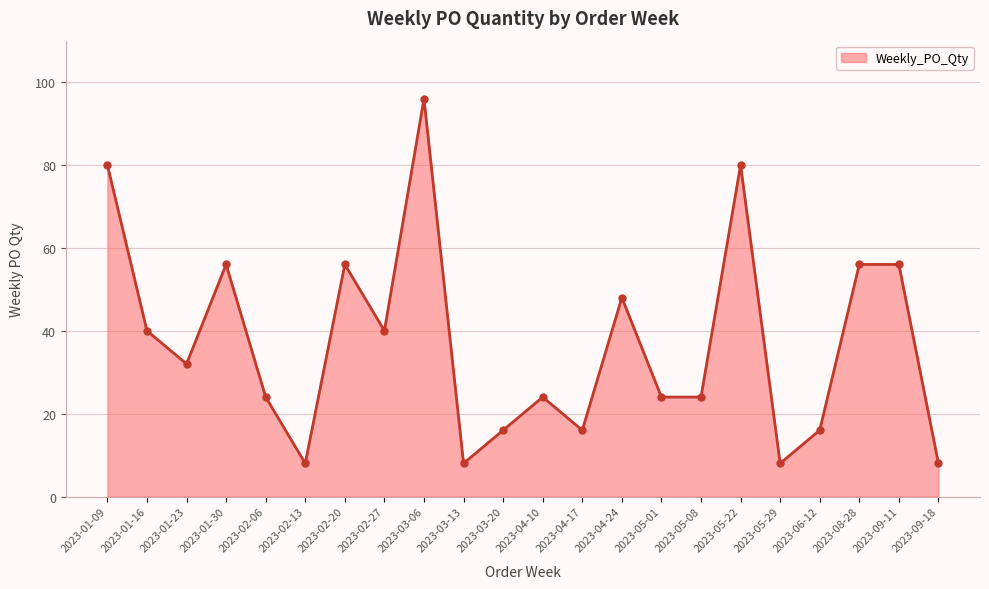

What is the label of the 2nd point from the left?

2023-01-16